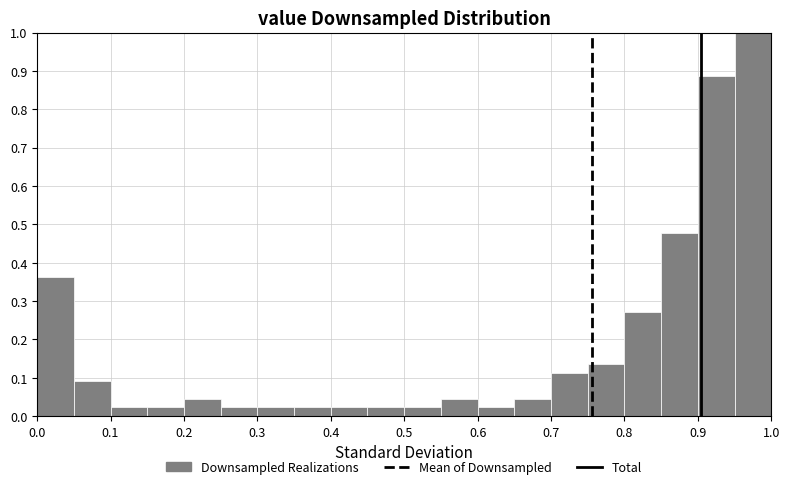

Reading left to right, transcribe this chart: for each bar, give the range it covers on the x-axis and its height. The values are not printed on the chart, so give them approximately, as read against the axis.

0.00 to 0.05: 0.36
0.05 to 0.10: 0.09
0.10 to 0.15: 0.02
0.15 to 0.20: 0.02
0.20 to 0.25: 0.05
0.25 to 0.30: 0.02
0.30 to 0.35: 0.02
0.35 to 0.40: 0.02
0.40 to 0.45: 0.02
0.45 to 0.50: 0.02
0.50 to 0.55: 0.02
0.55 to 0.60: 0.05
0.60 to 0.65: 0.02
0.65 to 0.70: 0.05
0.70 to 0.75: 0.11
0.75 to 0.80: 0.14
0.80 to 0.85: 0.27
0.85 to 0.90: 0.48
0.90 to 0.95: 0.89
0.95 to 1.00: 1.00